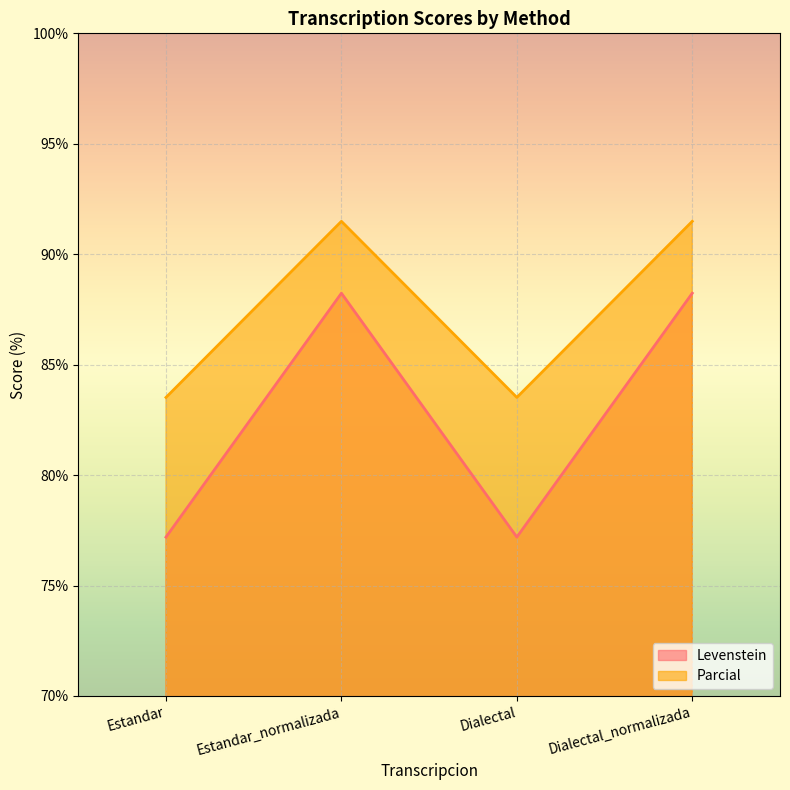

What position from the right is Estandar_normalizada?

3